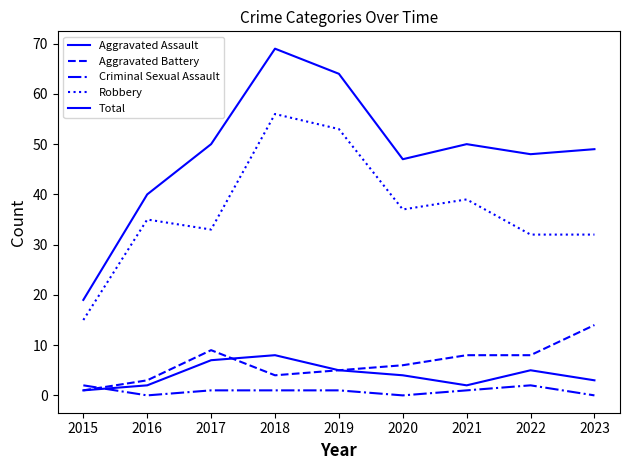

Which category has the lowest value in the Criminal Sexual Assault series?

2016